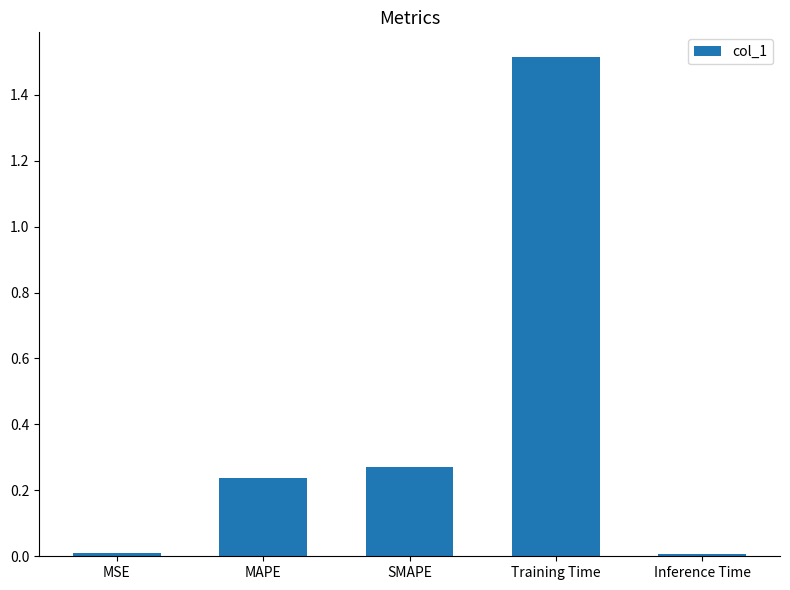

What is the difference between the maximum and minimum values?

1.5